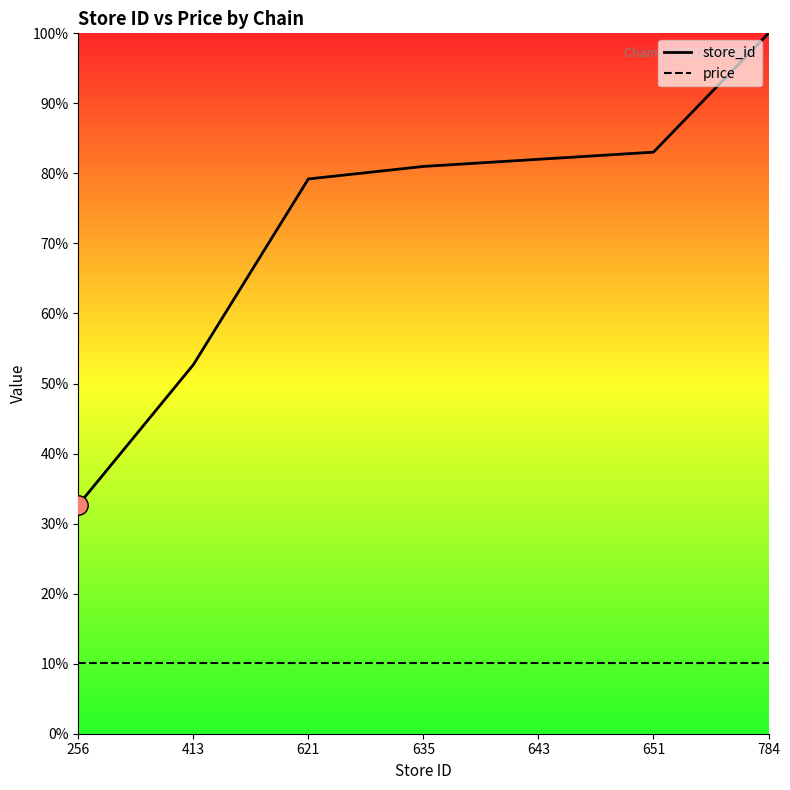

What is the difference between the highest and lowest values at 643?

71.9